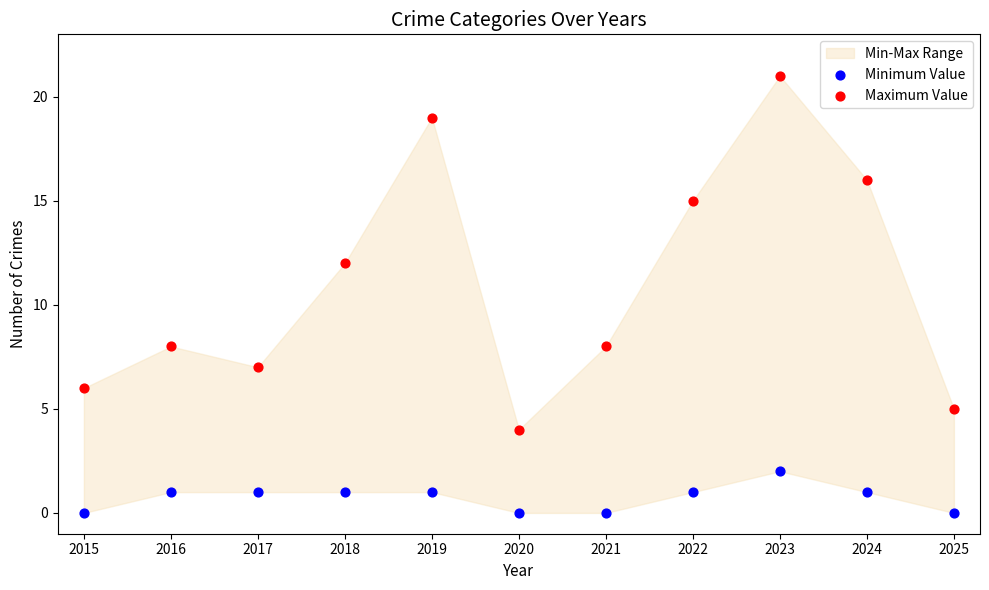

Across all data points, what is the range of Y values (max minus min)?

21